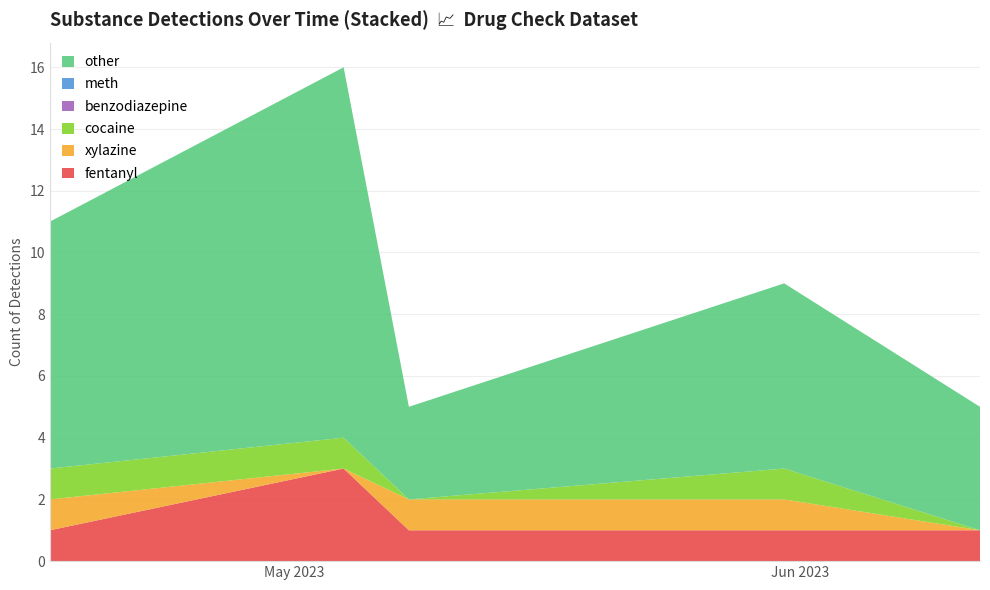

Reading left to right, transcribe all the data shown in this chart.

fentanyl: 2023-04-16=1	2023-05-04=3	2023-05-08=1	2023-05-31=1	2023-06-12=1
xylazine: 2023-04-16=1	2023-05-04=0	2023-05-08=1	2023-05-31=1	2023-06-12=0
cocaine: 2023-04-16=1	2023-05-04=1	2023-05-08=0	2023-05-31=1	2023-06-12=0
benzodiazepine: 2023-04-16=0	2023-05-04=0	2023-05-08=0	2023-05-31=0	2023-06-12=0
meth: 2023-04-16=0	2023-05-04=0	2023-05-08=0	2023-05-31=0	2023-06-12=0
other: 2023-04-16=8	2023-05-04=12	2023-05-08=3	2023-05-31=6	2023-06-12=4